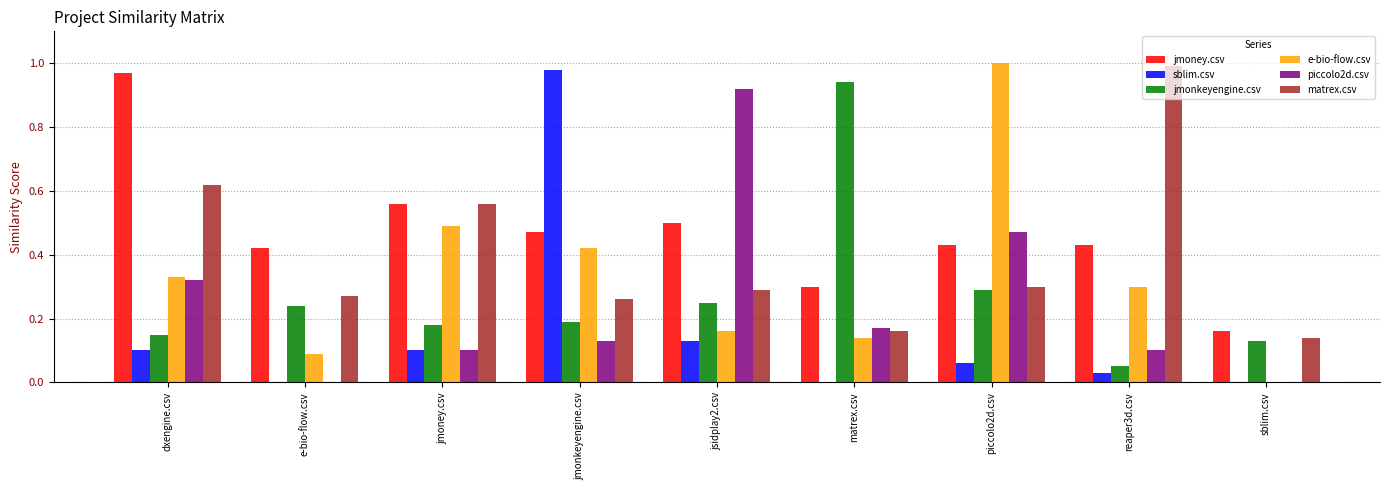

Is the value of jmoney.csv at jsidplay2.csv greater than the value of sblim.csv at jmoney.csv?

Yes